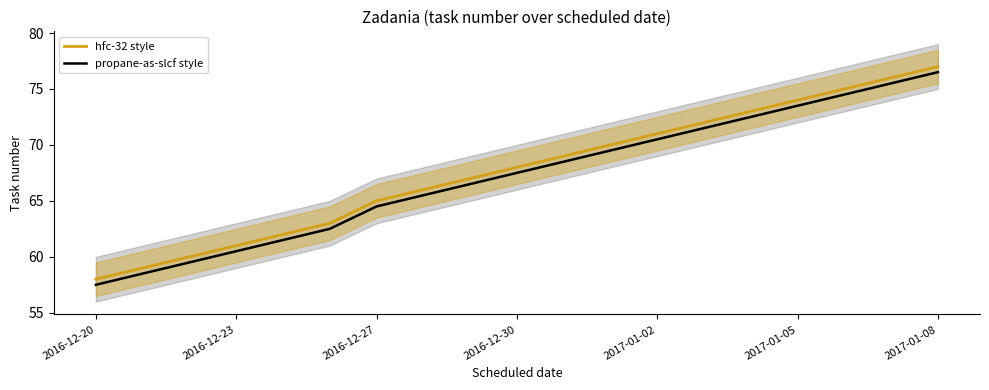

The propane-as-slcf style series shows 120.2 at 2017-01-02. True or false?

False